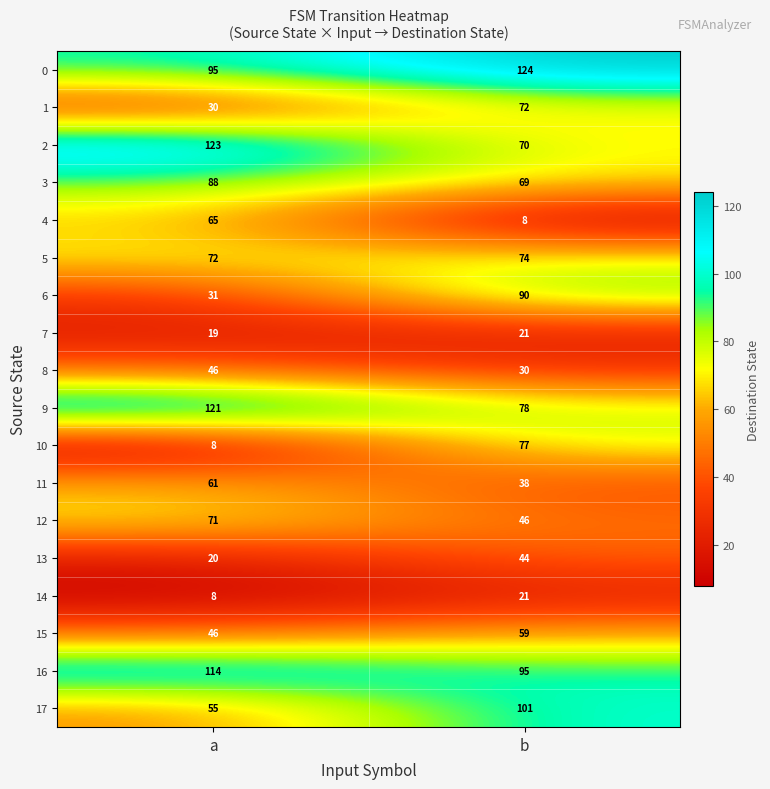

Which series changed the most between a and b?

10